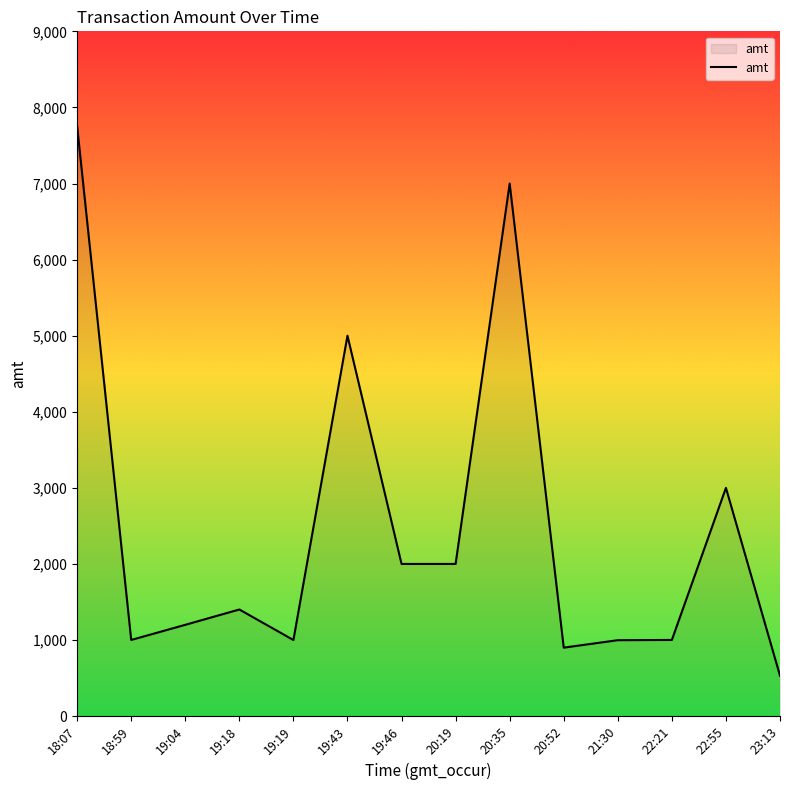

At which label does the data first exceed 1401?

18:07